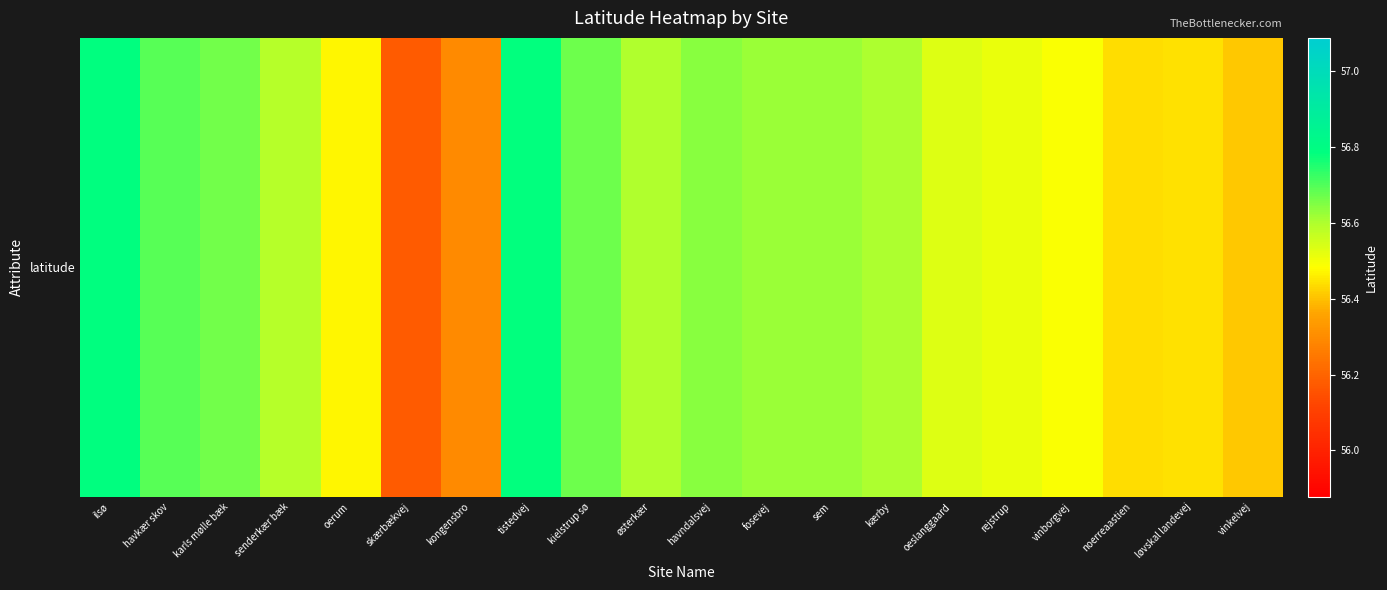

How many values are between 56 and 57?

20